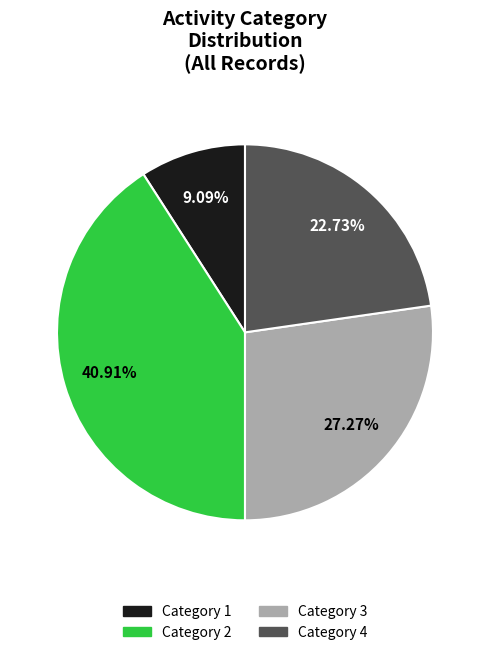

Does any single category account for the majority?

No